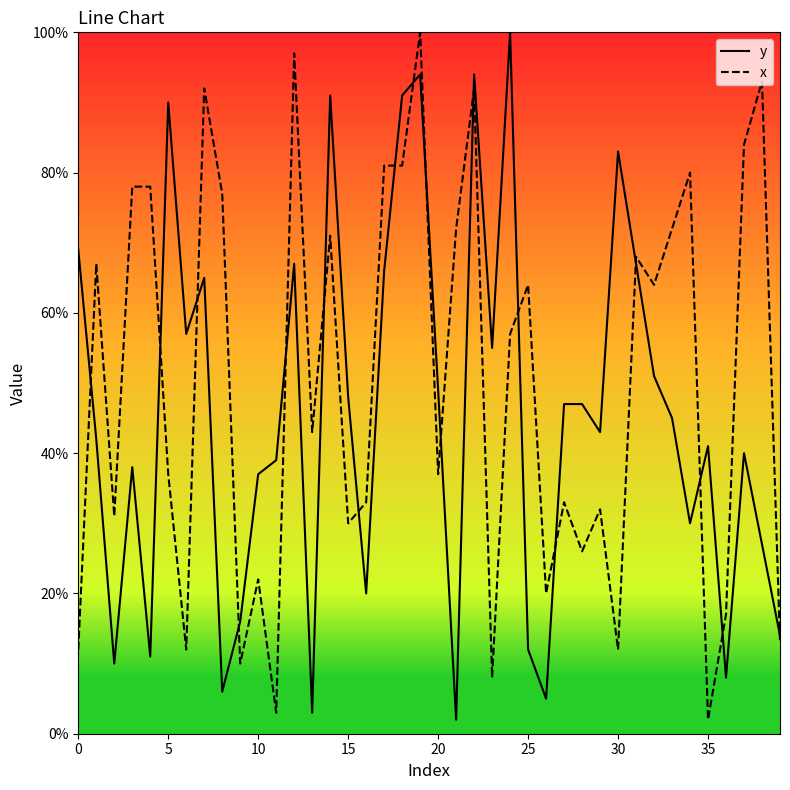

In y, how many points are lower than both neighbors (excluding endpoints)?

12